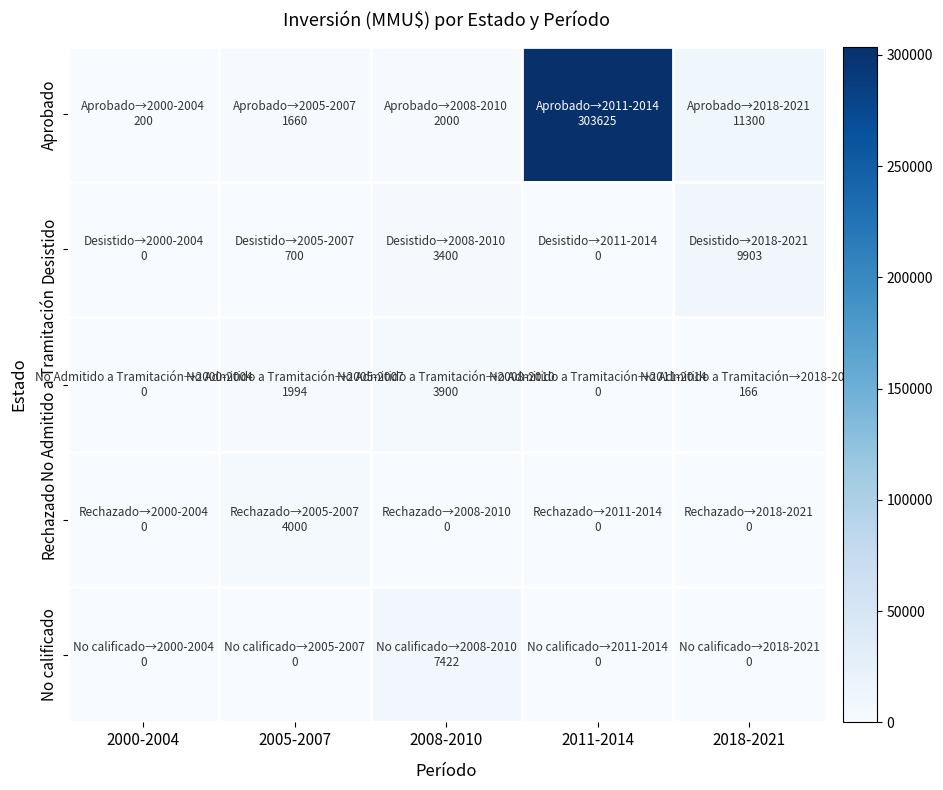

Which series has the widest spread of values?

Aprobado